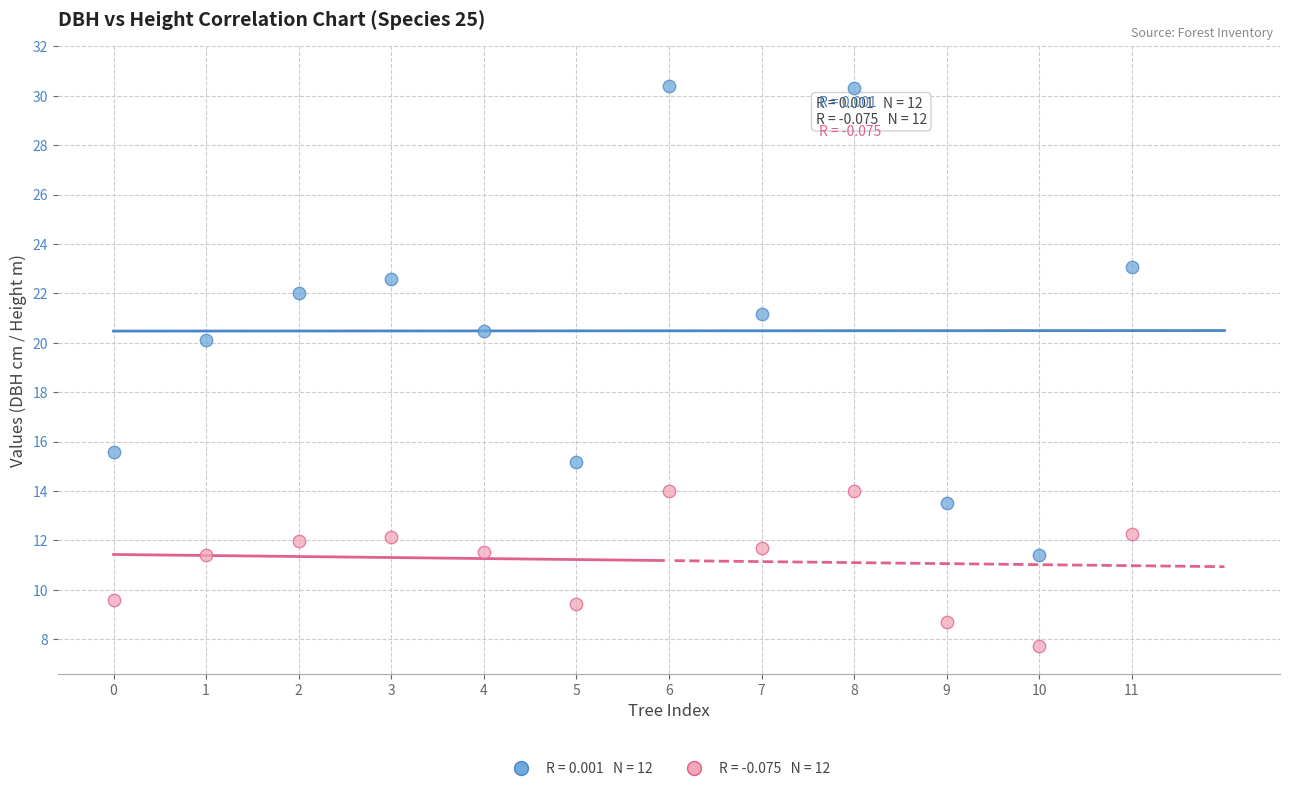

Across all series, what Y value is closest to 19?

20.1